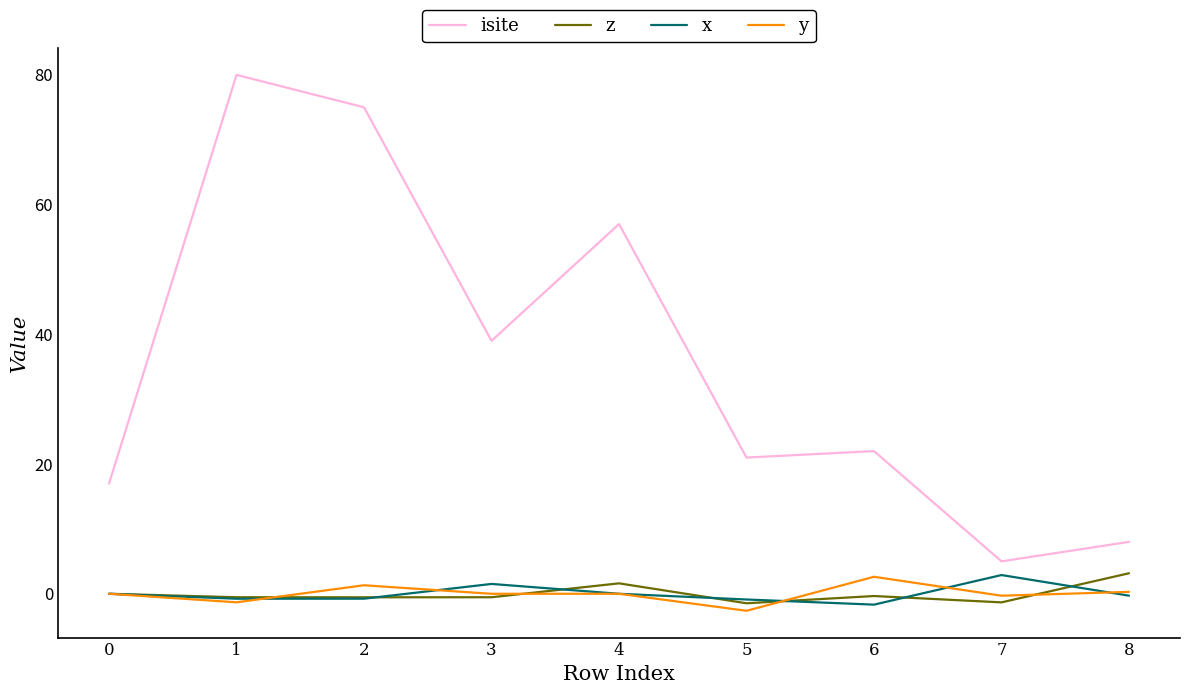

Which series has the widest spread of values?

isite